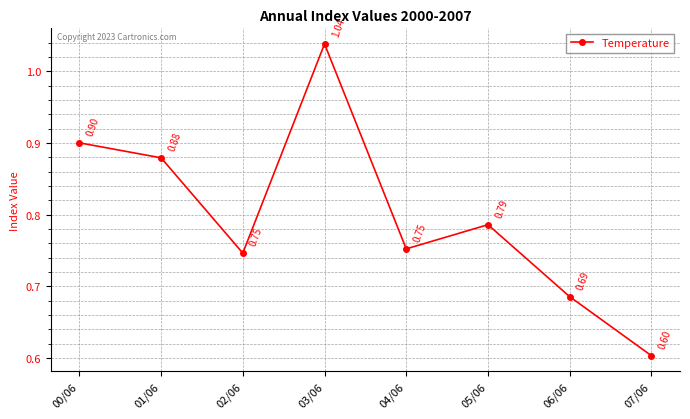

True or false: there are more than 0 points higher than both neighbors.

True